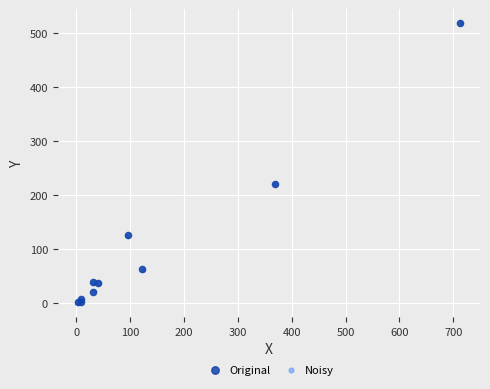

What are all the series names shown in the legend?

Original, Noisy